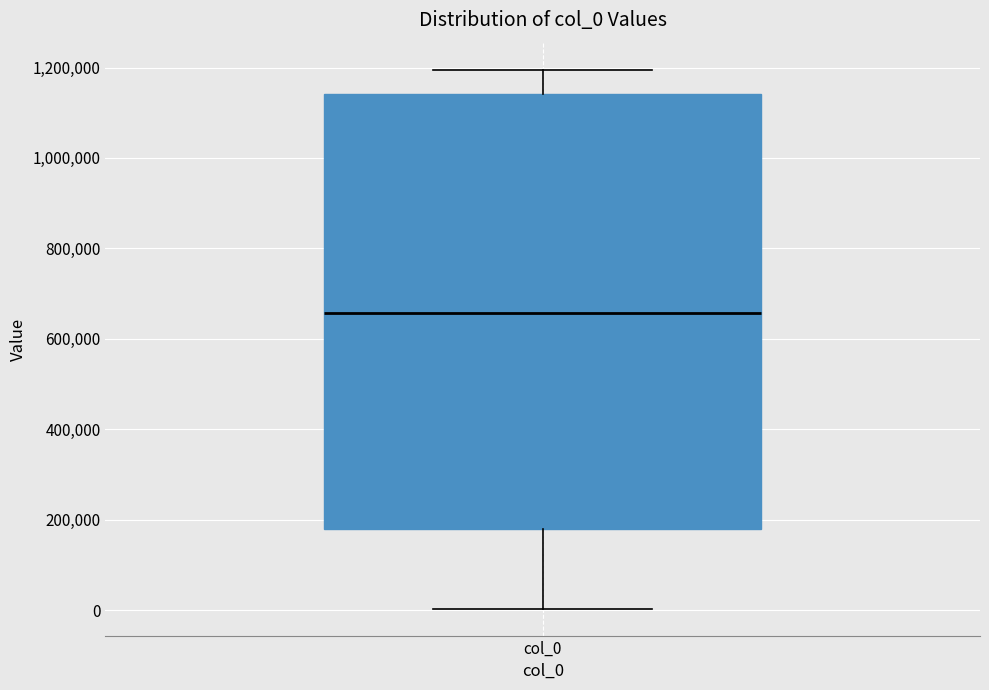

Read this box plot against the y-axis: the position of the median line, the range covered by the box, and the ends of both whiskers. The values are not printed on the chart, so give them approximately, as read against the axis.

median 660000, box 180000 to 1140000, whiskers 0 to 1200000